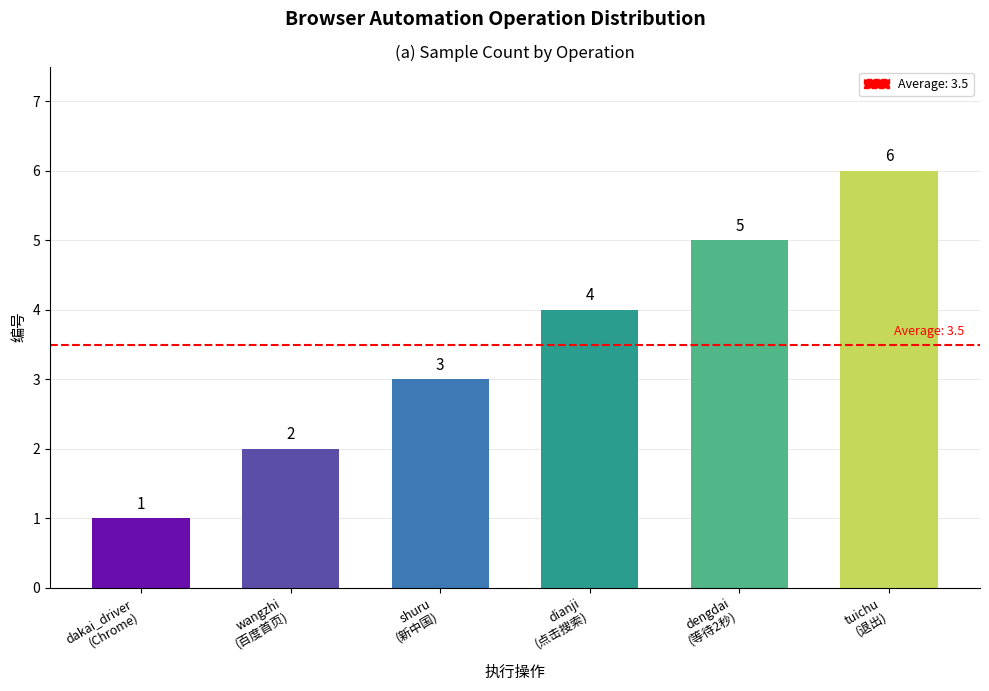

What is the change in value from dakai_driver
(Chrome) to dengdai
(等待2秒)?

+4